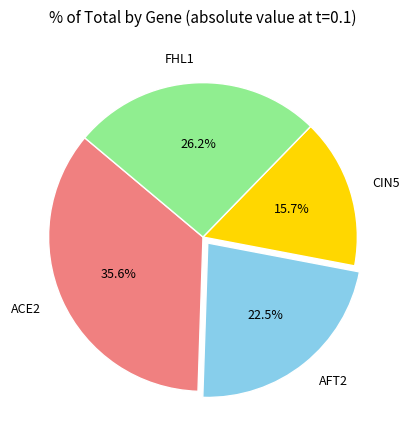

How many slices are in this pie chart?

4